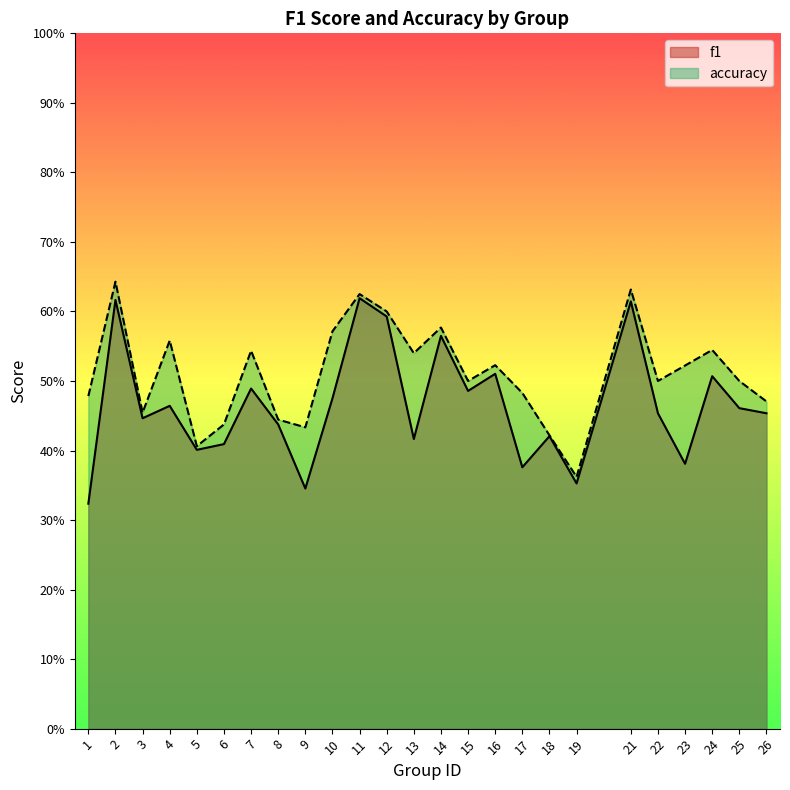

Where is the first local minimum for f1?

3